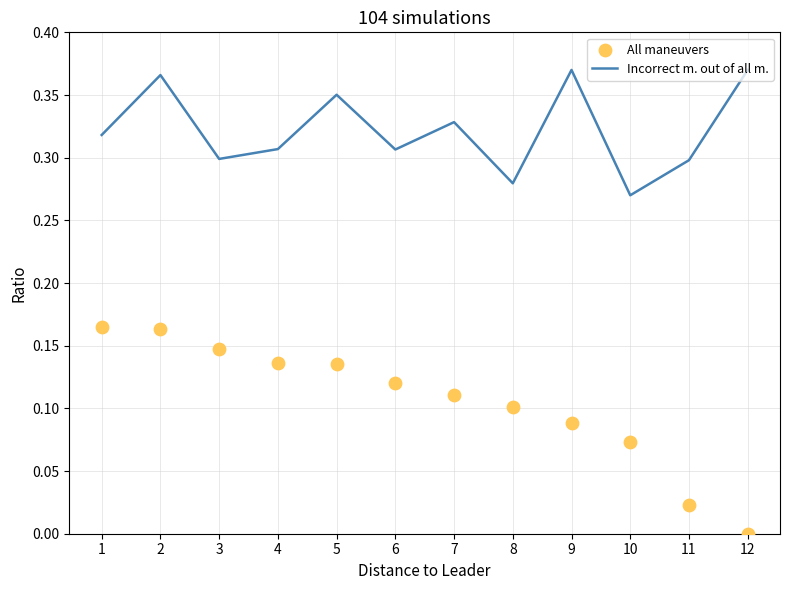

What are all the series names shown in the legend?

Incorrect m. out of all m., All maneuvers